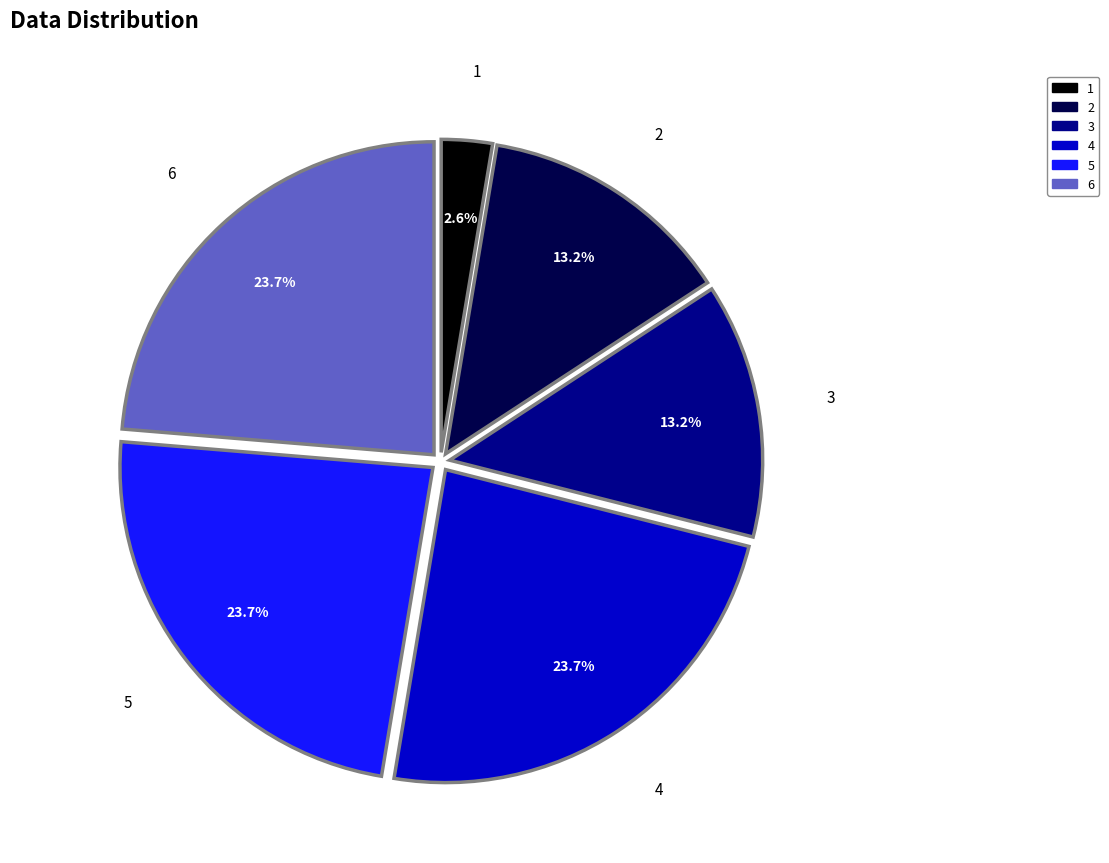

What portion of the pie excludes 4?

76.3%